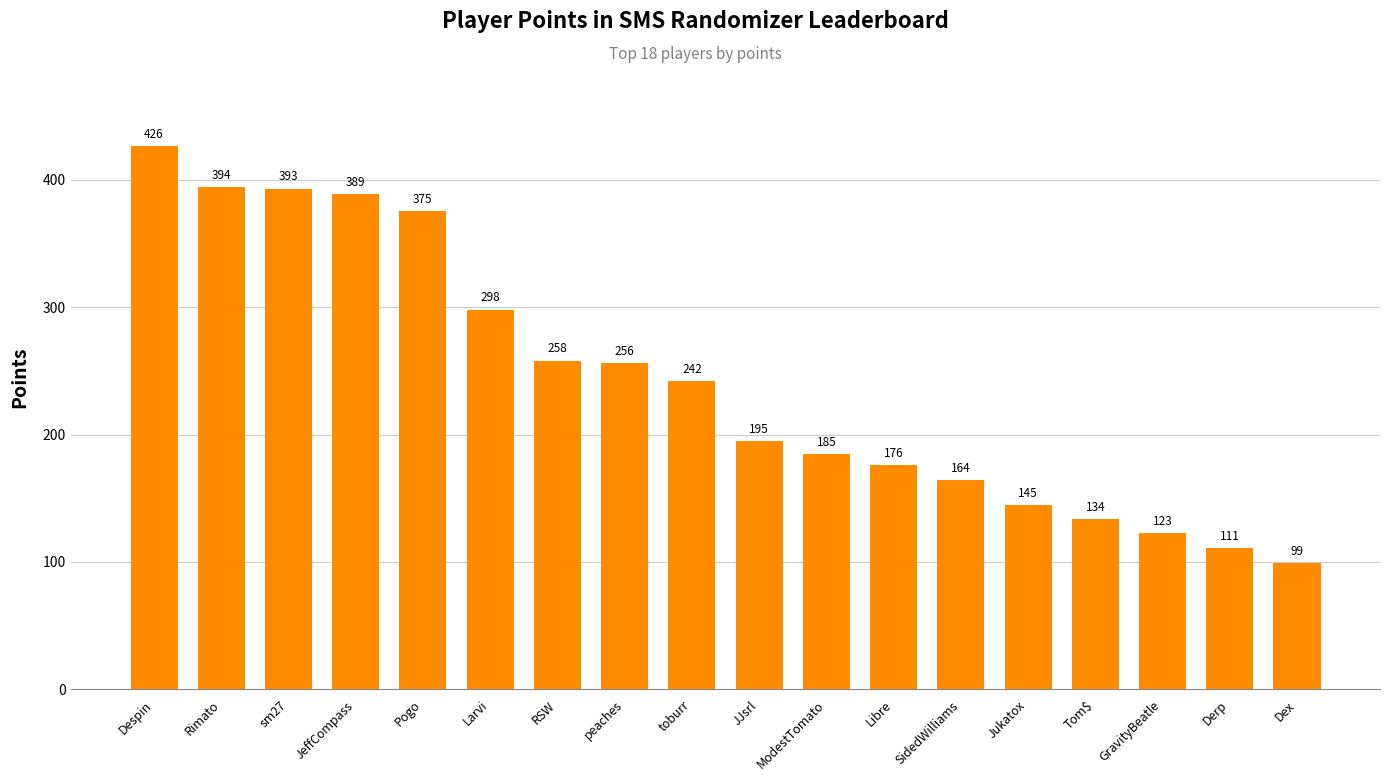

Are the bars grouped side by side (vs. stacked)?

No